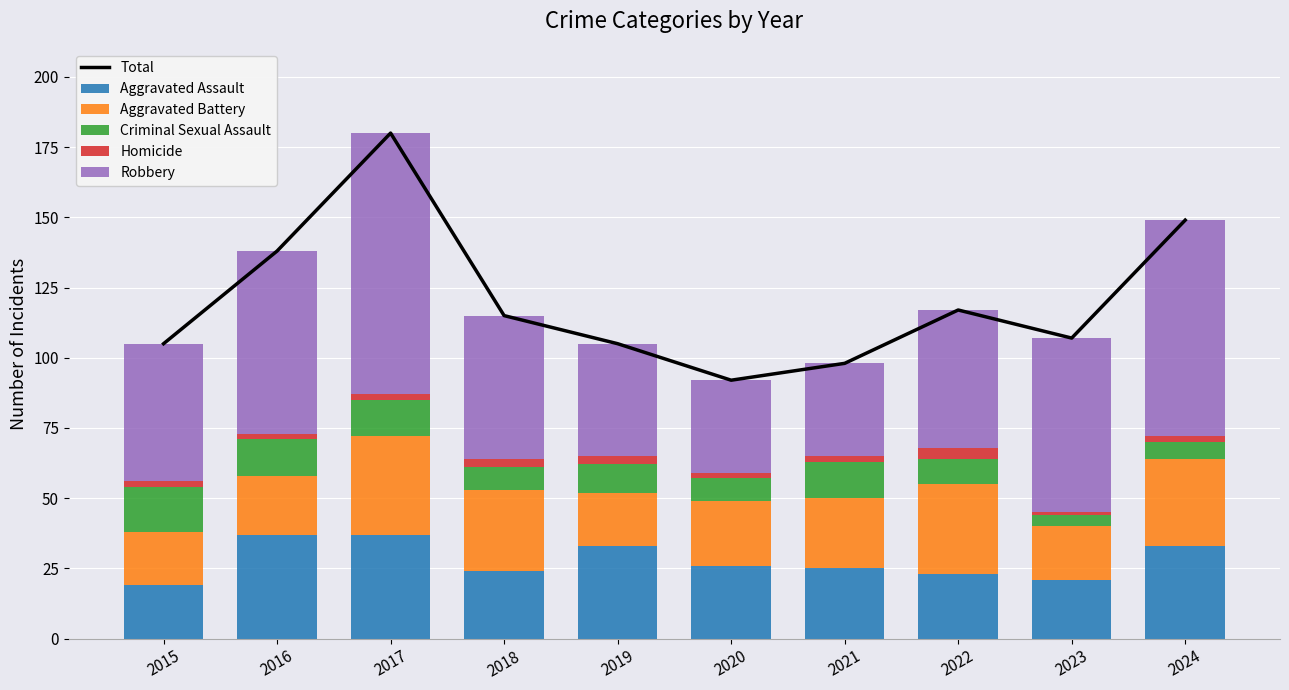

Which has a higher value, 2024 or 2016?

2024